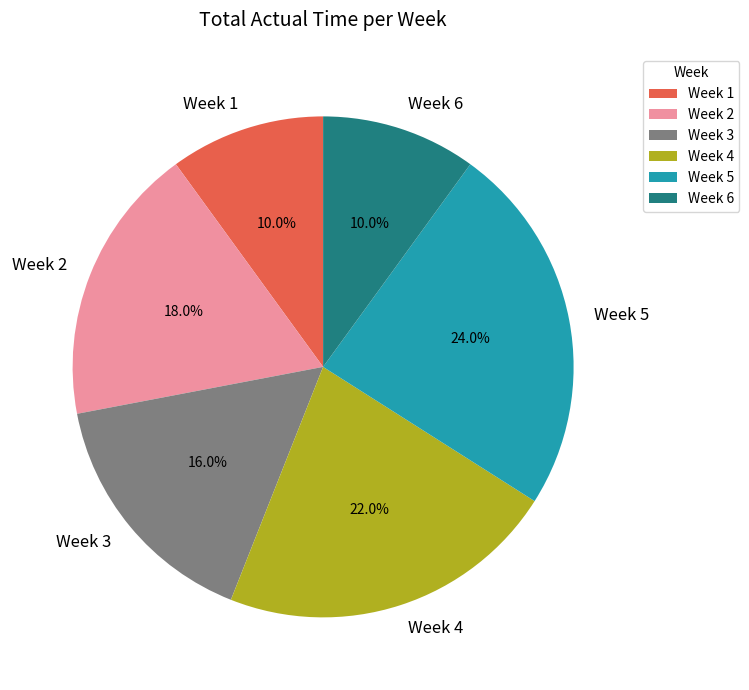

Which category has the biggest portion of the pie?

Week 5